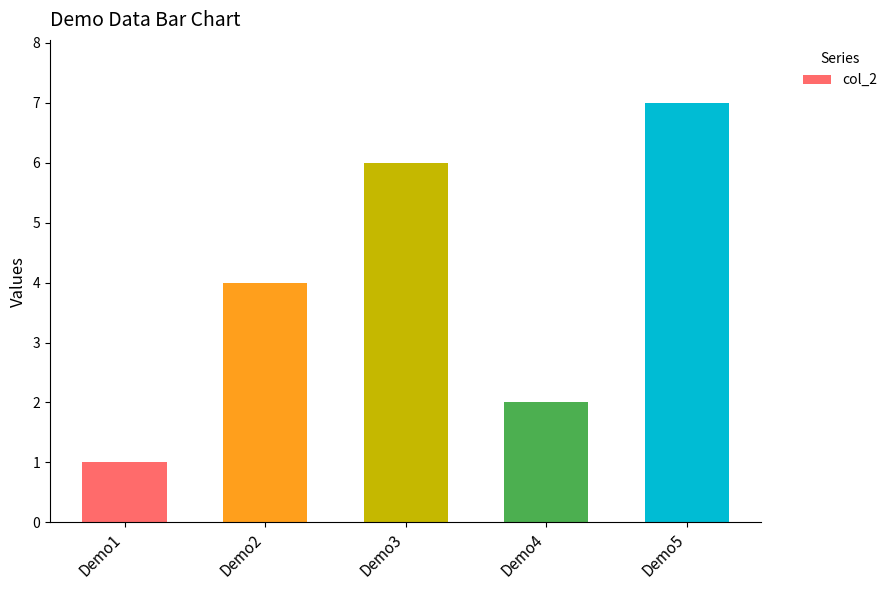

What is the sum of all values?

20